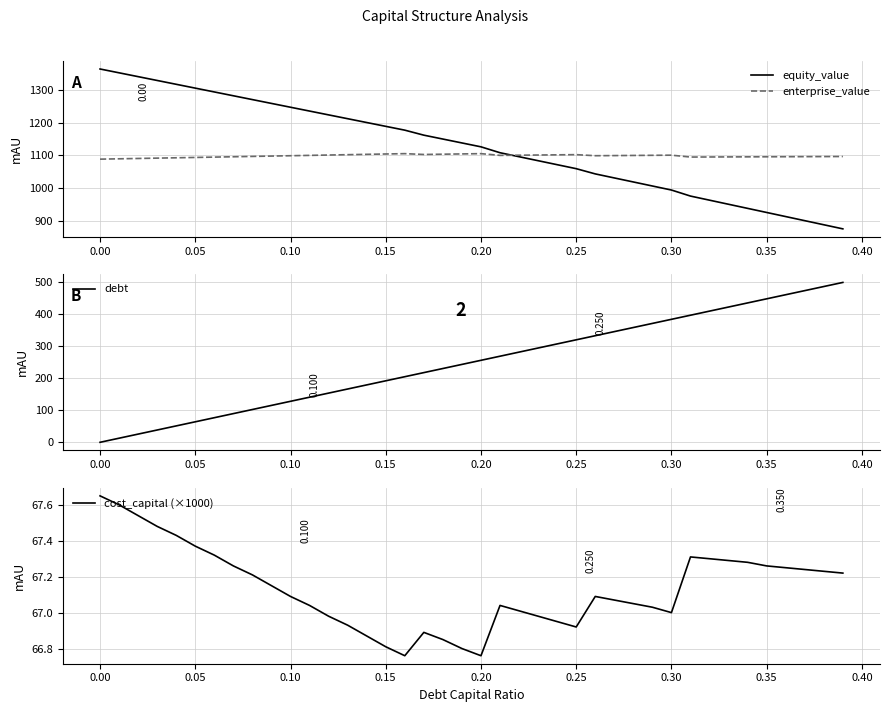

True or false: debt has more than 0 points higher than both neighbors.

False